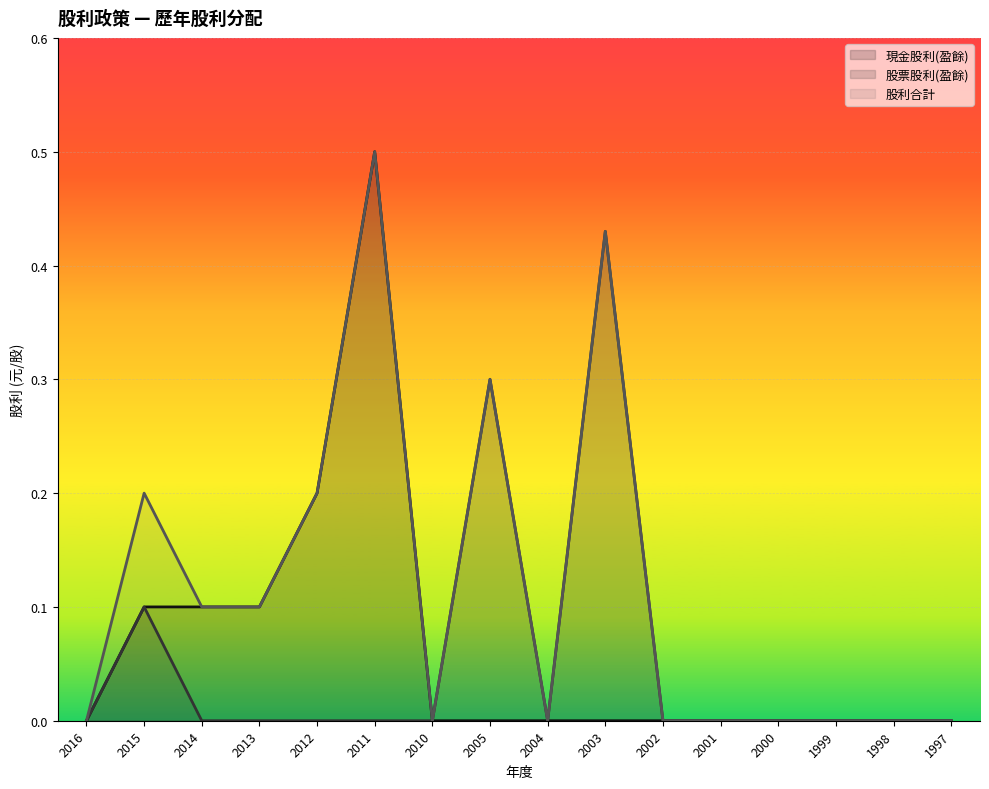

At which category does 股票股利(盈餘) reach its first local peak?

2015